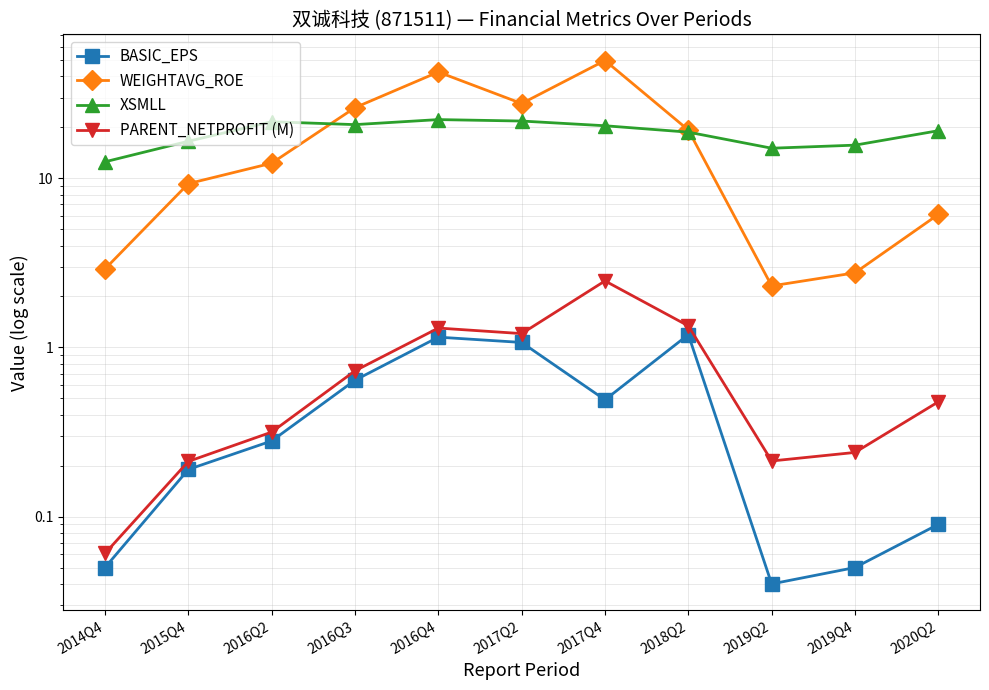

How many interior local valleys does the BASIC_EPS series have?

2